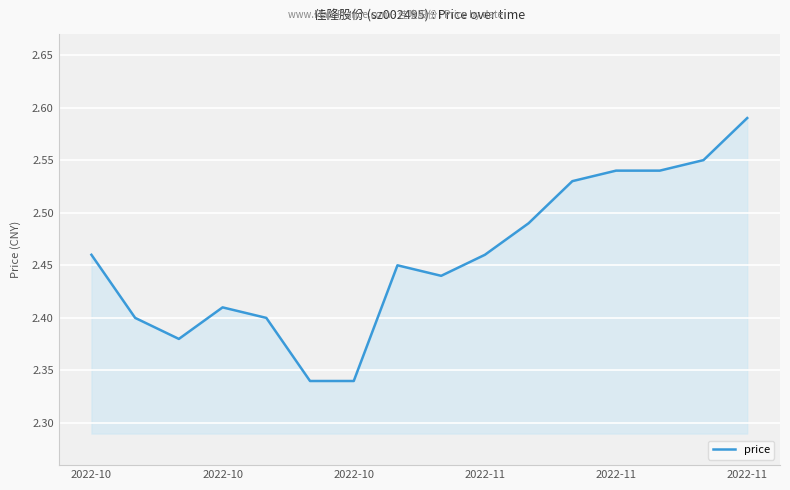

What is the difference between the maximum and minimum values?

0.2